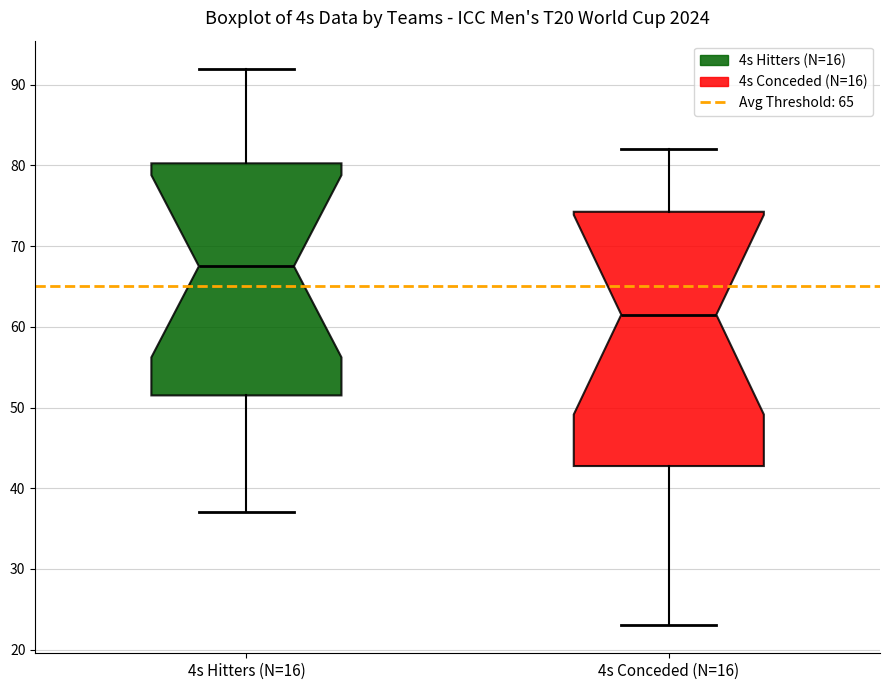

Reading left to right, read every box against the y-axis: the position of its median line, the range the box covers, and the ends of its whiskers. The values are not printed on the chart, so give them approximately, as read against the axis.

4s Hitters (N=16): median 68, box 52 to 80, whiskers 37 to 92
4s Conceded (N=16): median 62, box 43 to 74, whiskers 23 to 82